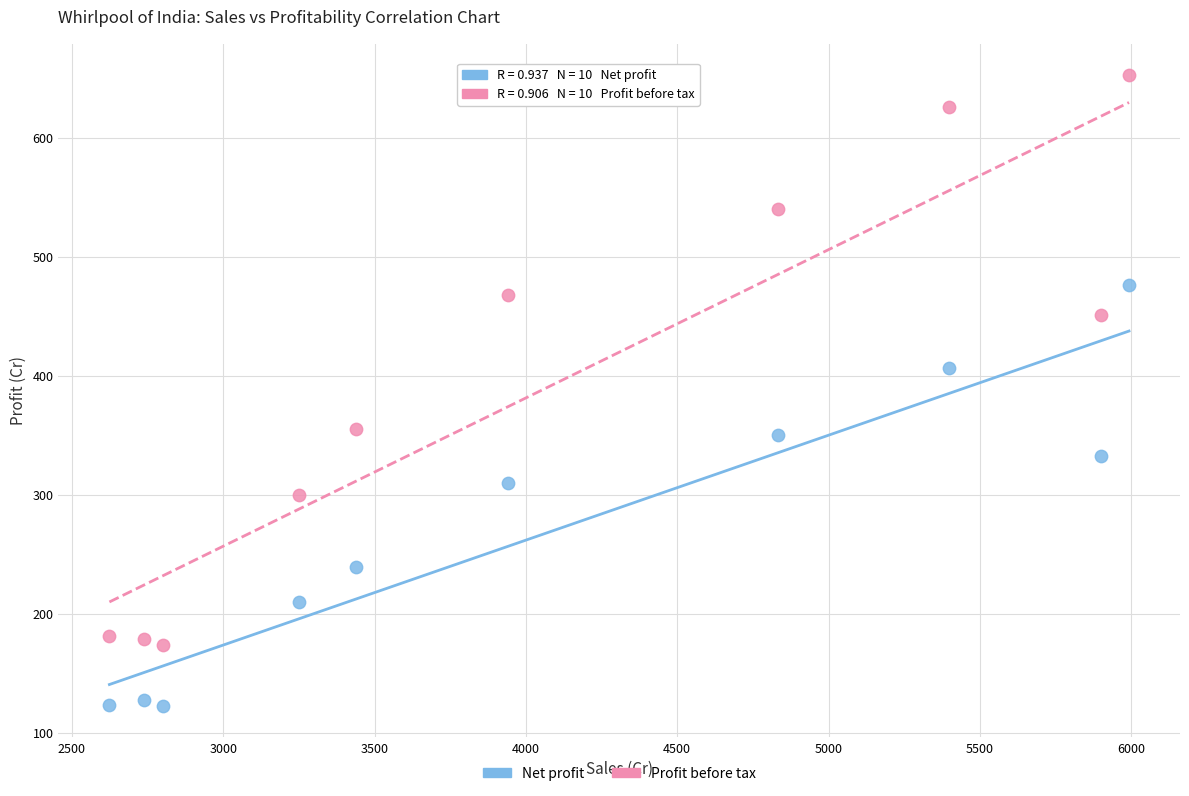

Which series reaches the maximum Y coordinate?

Profit before tax